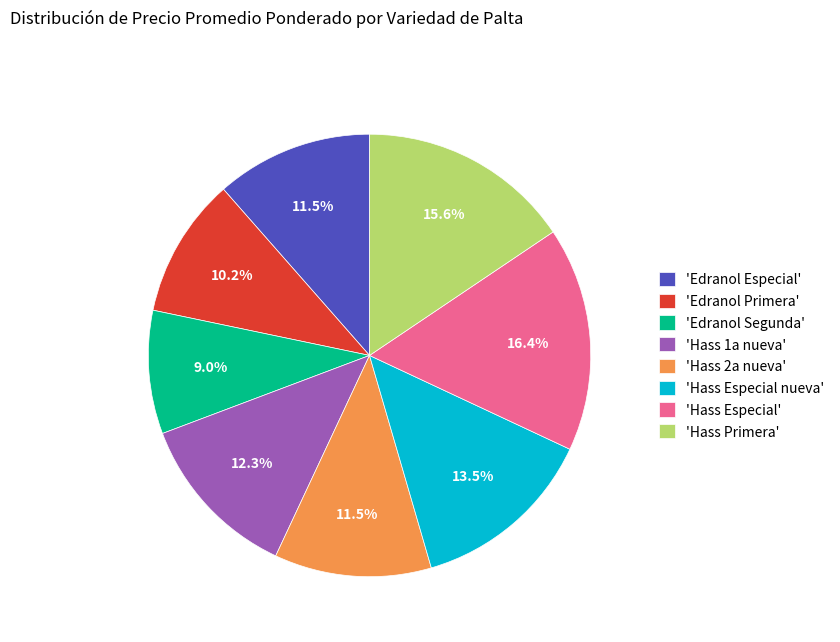

How much of the chart is everything except 'Hass Especial'?

83.6%